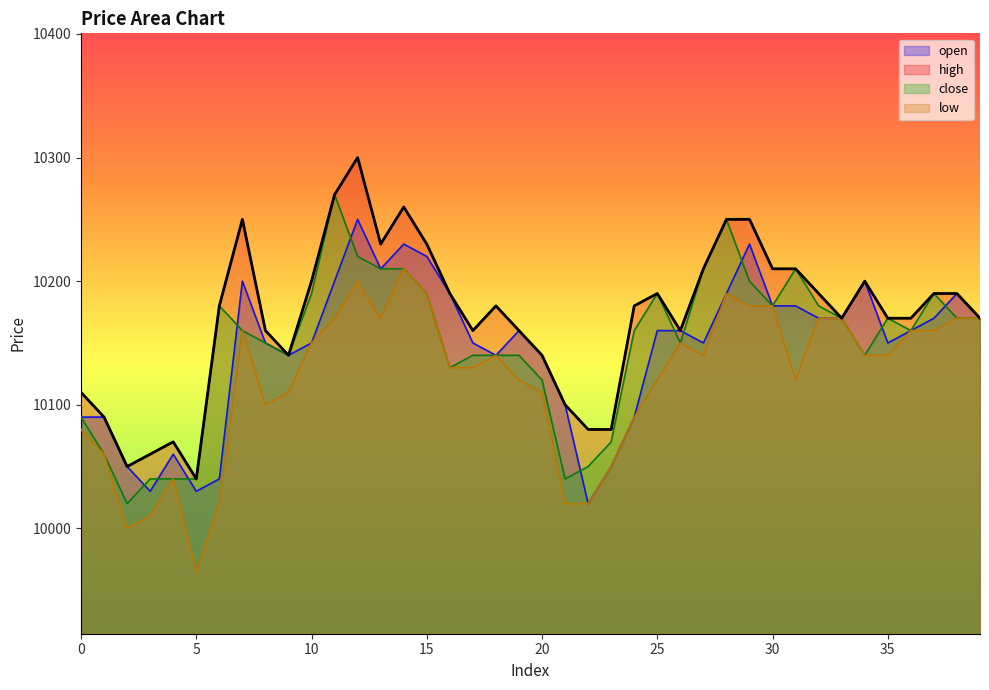

Reading right to left, extract all data points from this chart.

open: 10170	10190	10170	10160	10150	10200	10170	10170	10180	10180	10230	10190	10150	10160	10160	10090	10050	10020	10100	10140	10160	10140	10150	10190	10220	10230	10210	10250	10200	10150	10140	10150	10200	10040	10030	10060	10030	10050	10090	10090
high: 10170	10190	10190	10170	10170	10200	10170	10190	10210	10210	10250	10250	10210	10160	10190	10180	10080	10080	10100	10140	10160	10180	10160	10190	10230	10260	10230	10300	10270	10200	10140	10160	10250	10180	10040	10070	10060	10050	10090	10110
close: 10170	10170	10190	10160	10170	10140	10170	10180	10210	10180	10200	10250	10210	10150	10190	10160	10070	10050	10040	10120	10140	10140	10140	10130	10190	10210	10210	10220	10270	10190	10140	10150	10160	10180	10040	10040	10040	10020	10060	10090
low: 10170	10170	10160	10160	10140	10140	10170	10170	10120	10180	10180	10190	10140	10150	10120	10090	10050	10020	10020	10110	10120	10140	10130	10130	10190	10210	10170	10200	10170	10150	10110	10100	10160	10020	9965	10040	10010	10000	10060	10080